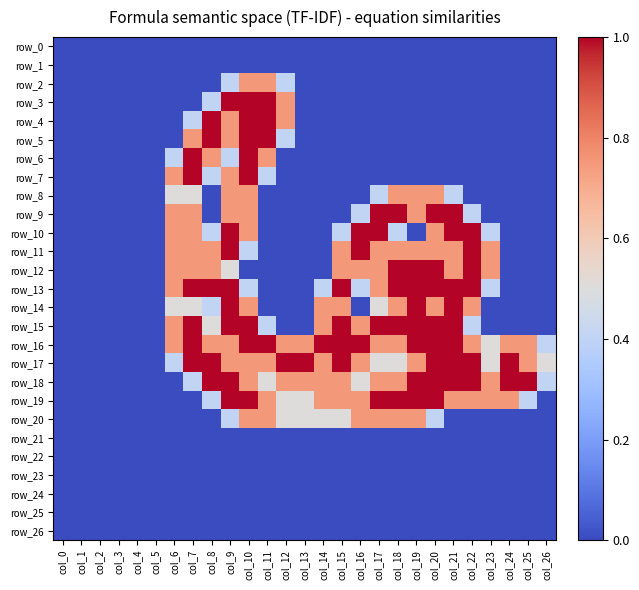

Which series has the largest total across all categories?

row_16